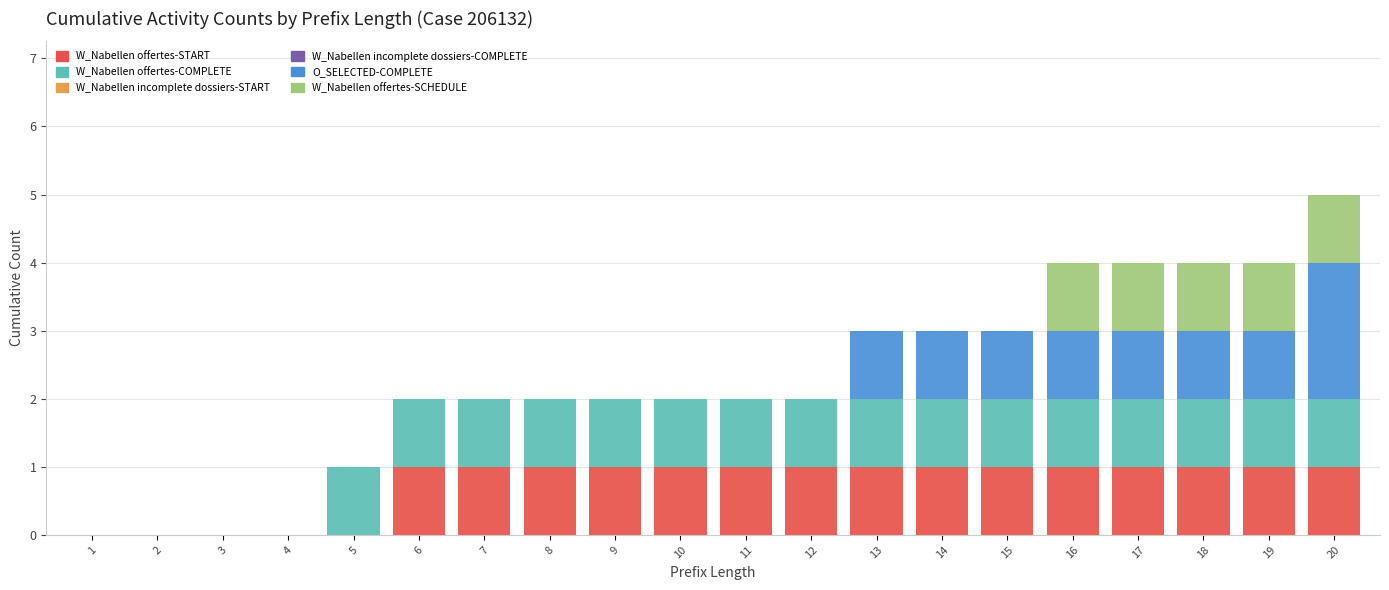

At which category is the sum across all series the highest?

20